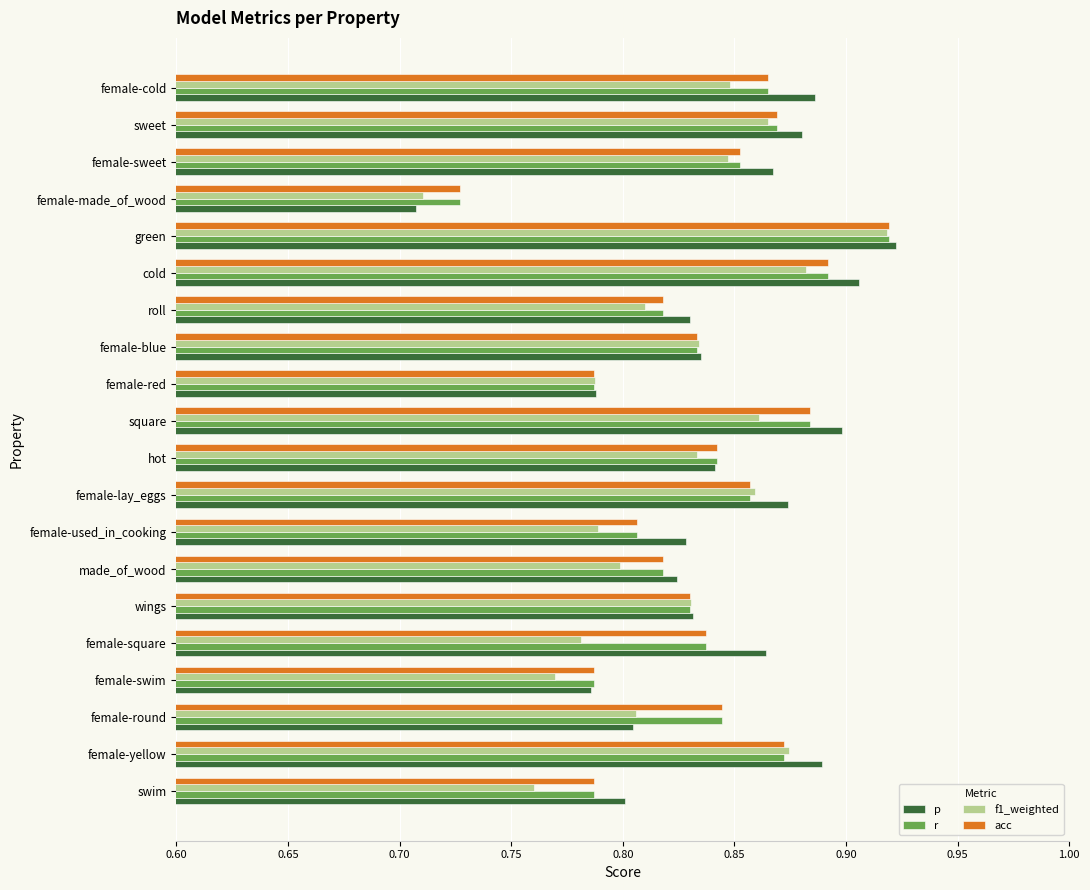

Which series has the largest range (max minus min)?

p